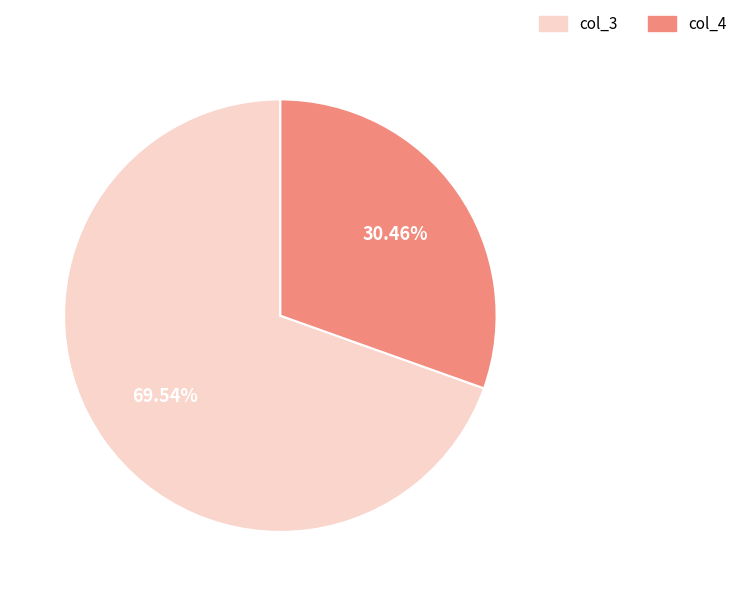

Combined, do col_4 and col_3 account for over 50%?

Yes